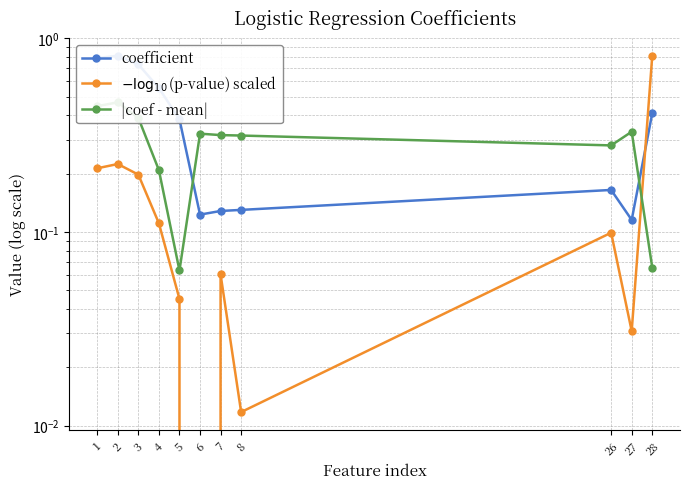

How many lines are shown in the chart?

3